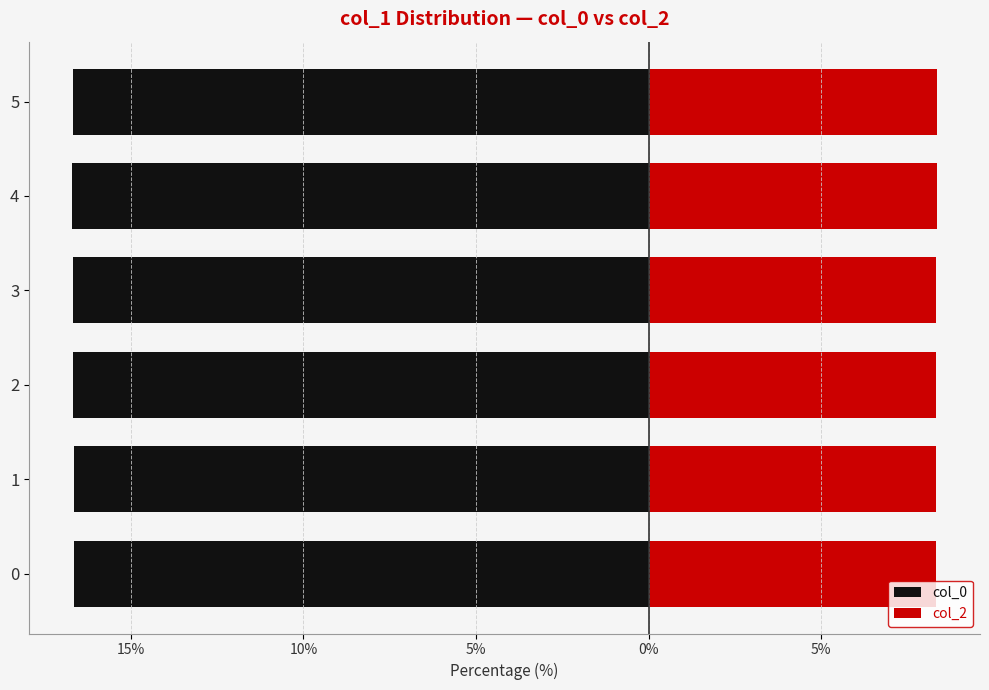

What is the sum of the col_2 values at 4 and 3?

16.7